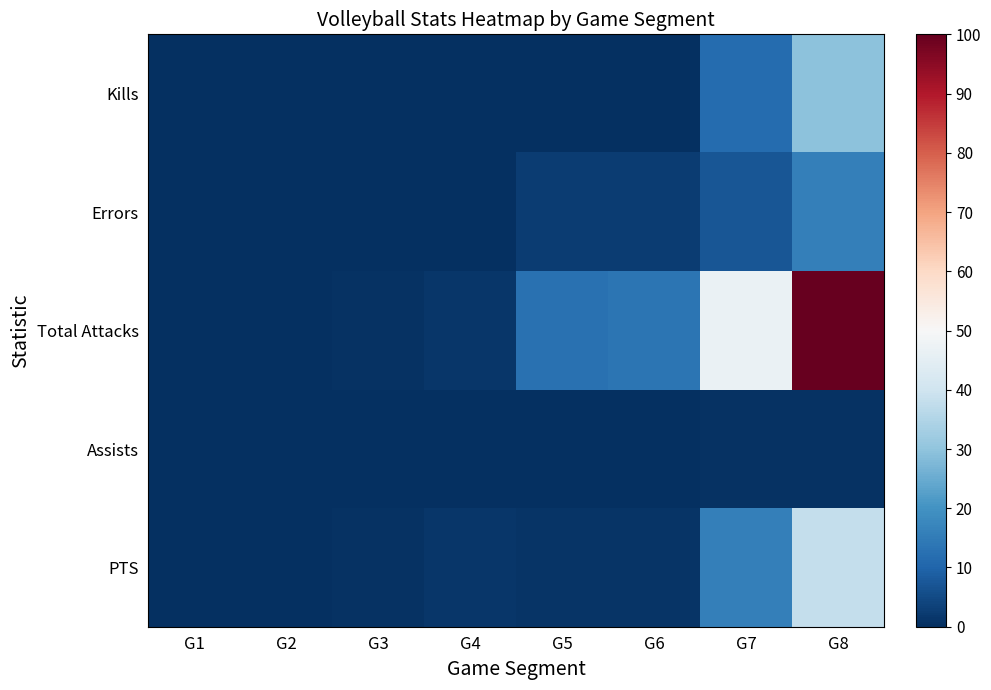

Which label corresponds to the largest value in the chart?

G8